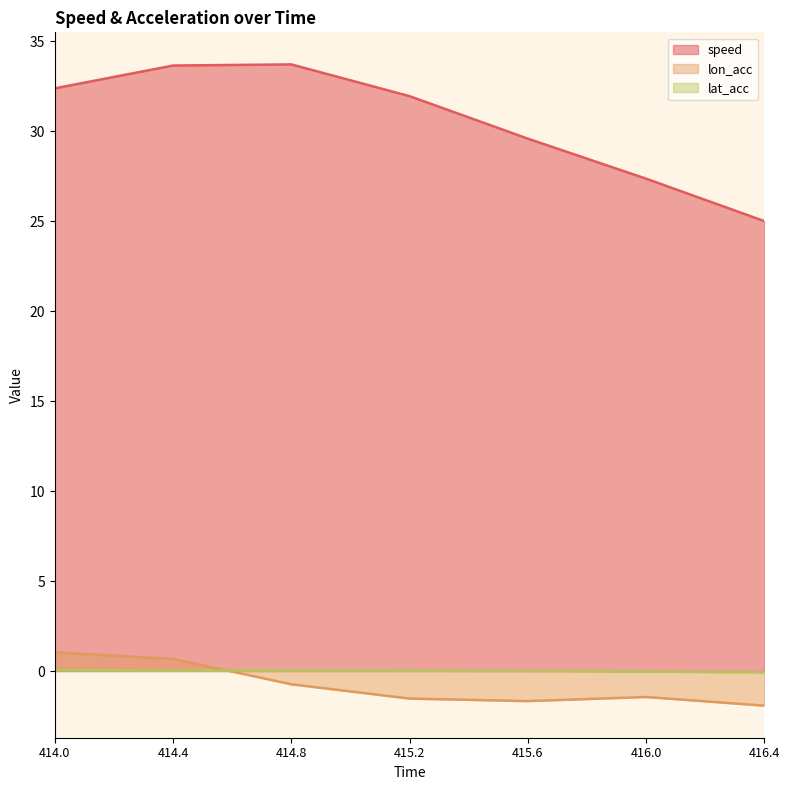

At which category is the sum across all series the highest?

414.4